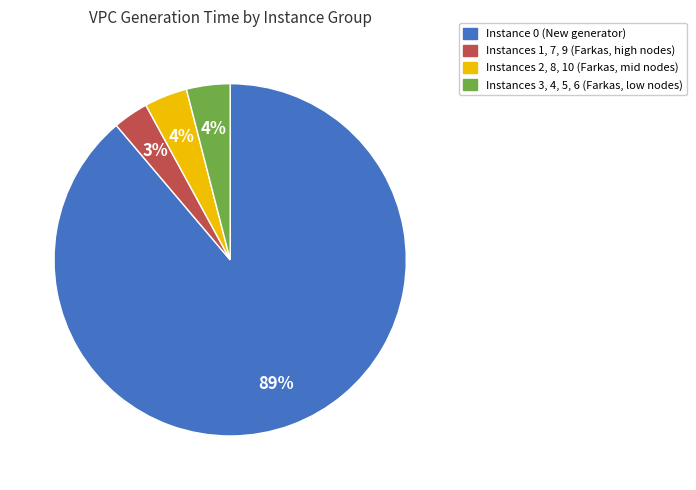

The Instances 3, 4, 5, 6 (Farkas, low nodes) slice represents 11% of the pie. True or false?

False